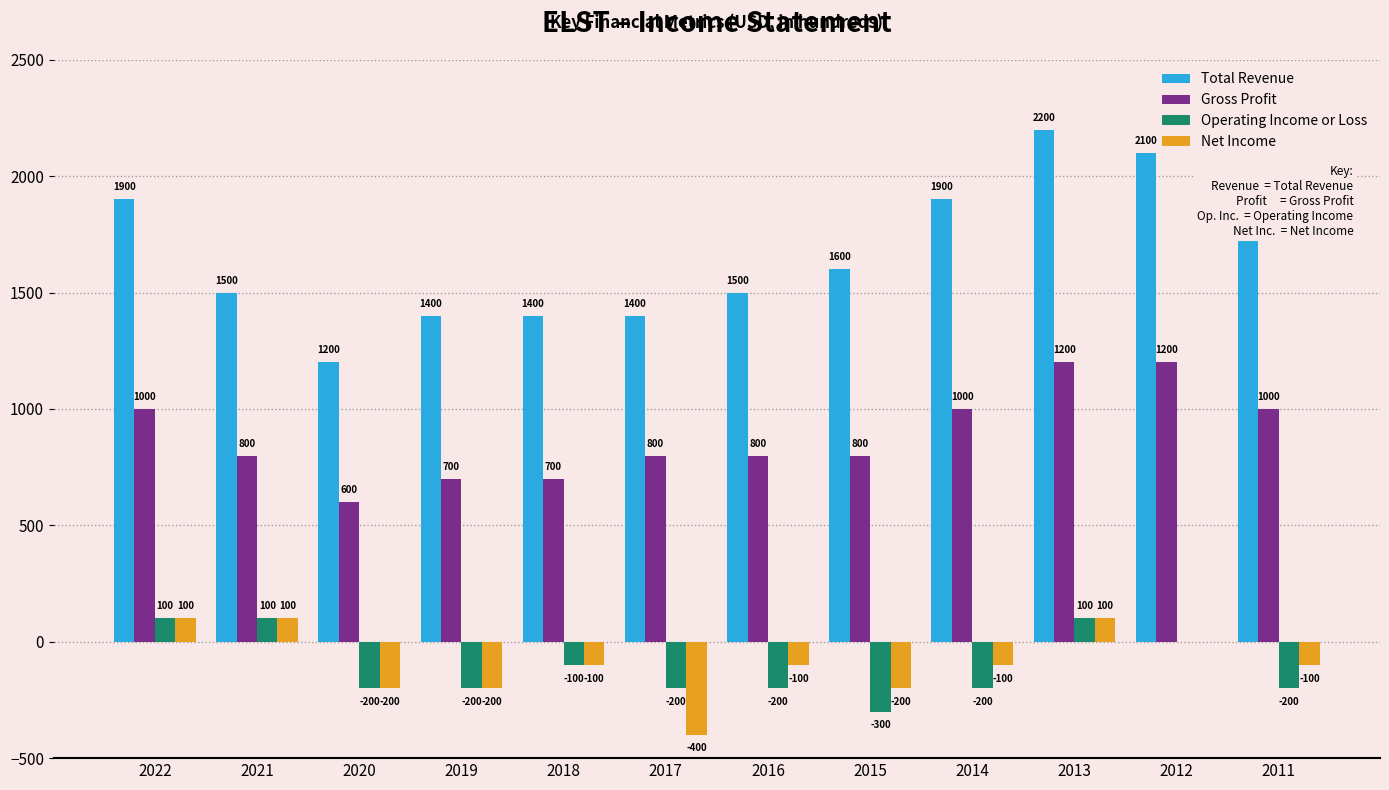

What is the average value of the Net Income series?

-92